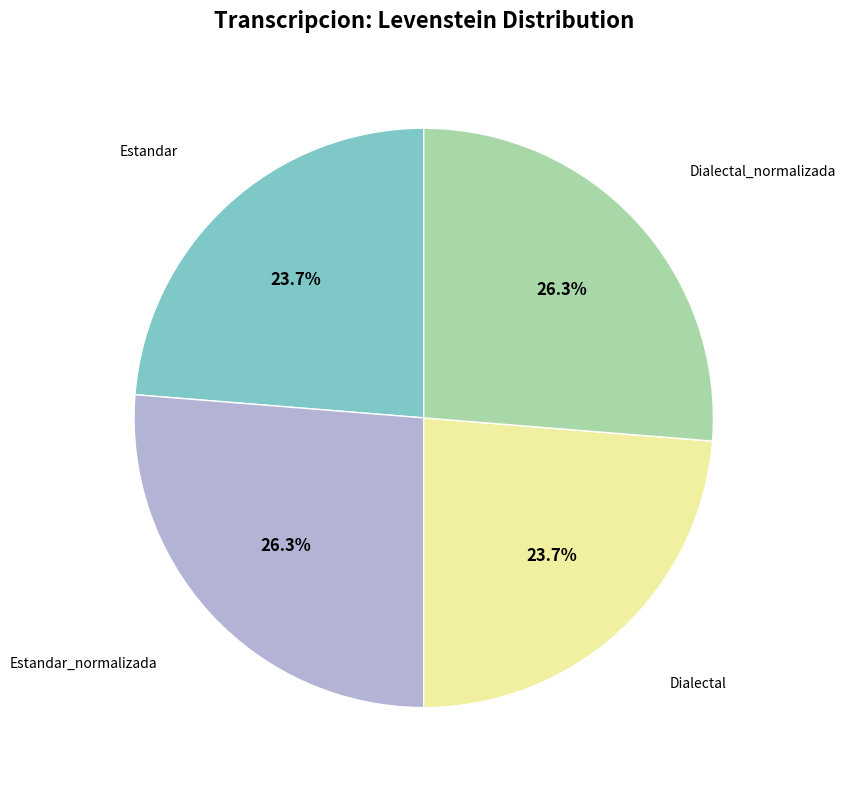

Is there any slice that represents more than half of the pie?

No